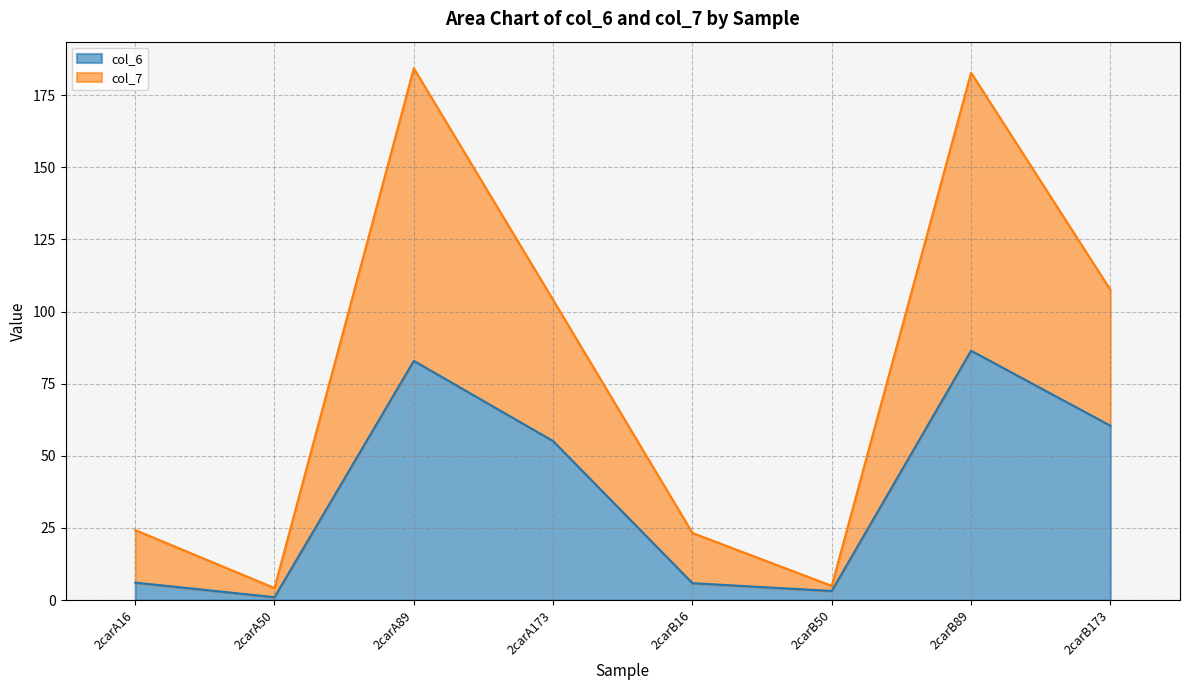

What is the total value across all series at 2carB173?

107.5